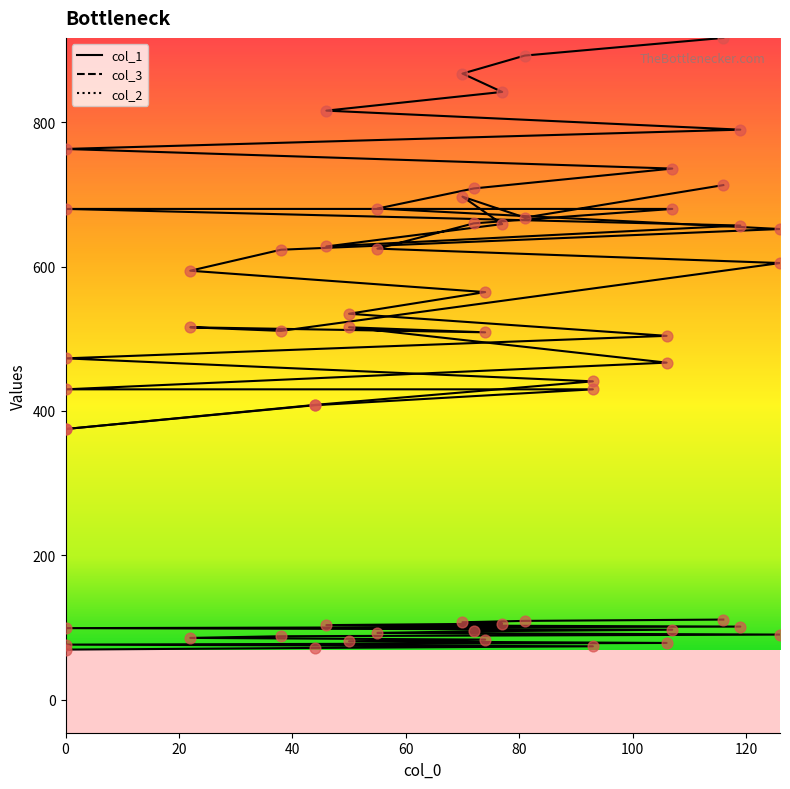

Is the value of col_3 at 81 greater than the value of col_2 at 70?

Yes